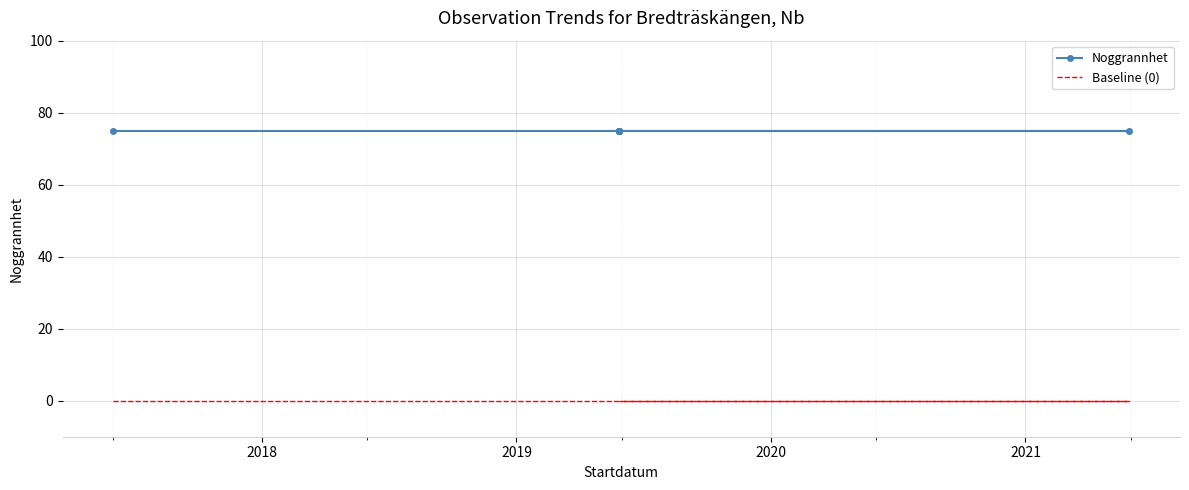

Which series has the widest spread of values?

Noggrannhet